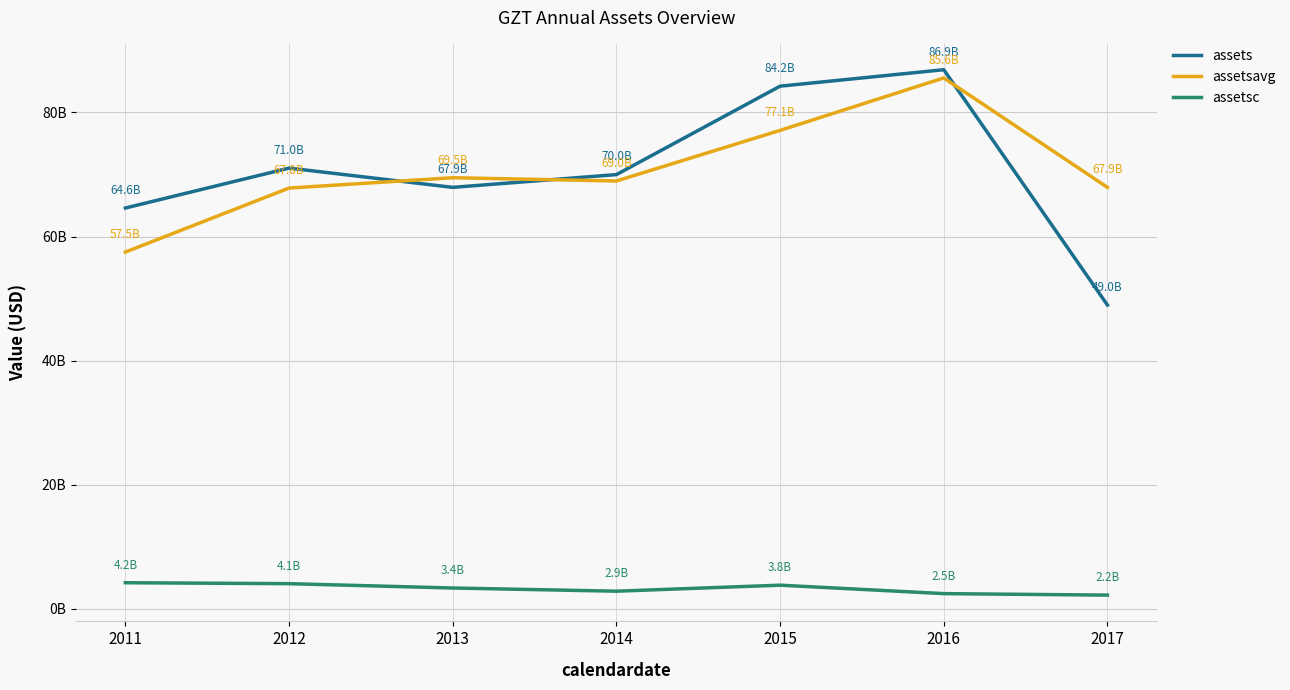

At which category does the chart reach its peak across all series?

2016